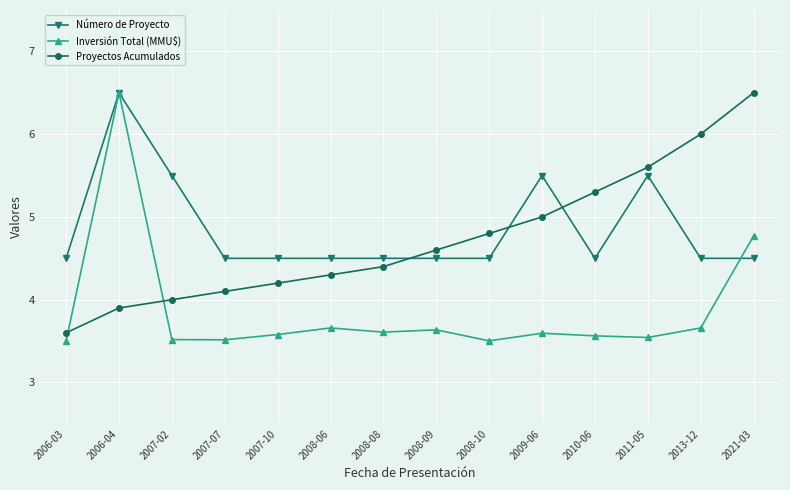

What is the average value of the Número de Proyecto series?

4.9